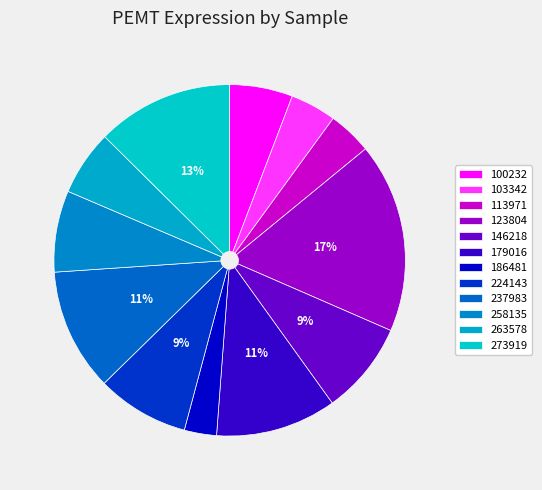

To the nearest percent, what is the average slice percentage?

8%